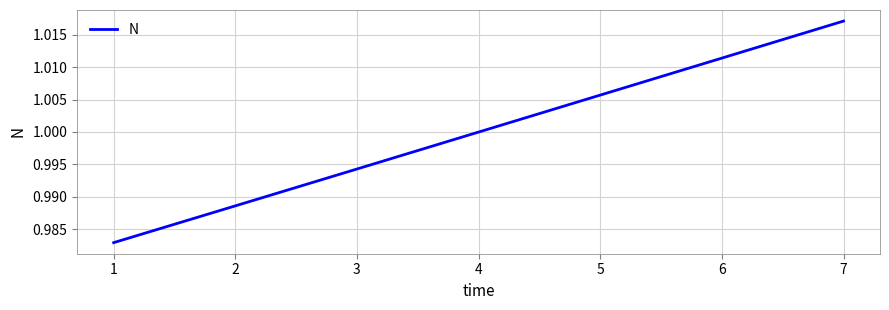

Which label corresponds to the largest value in the chart?

7